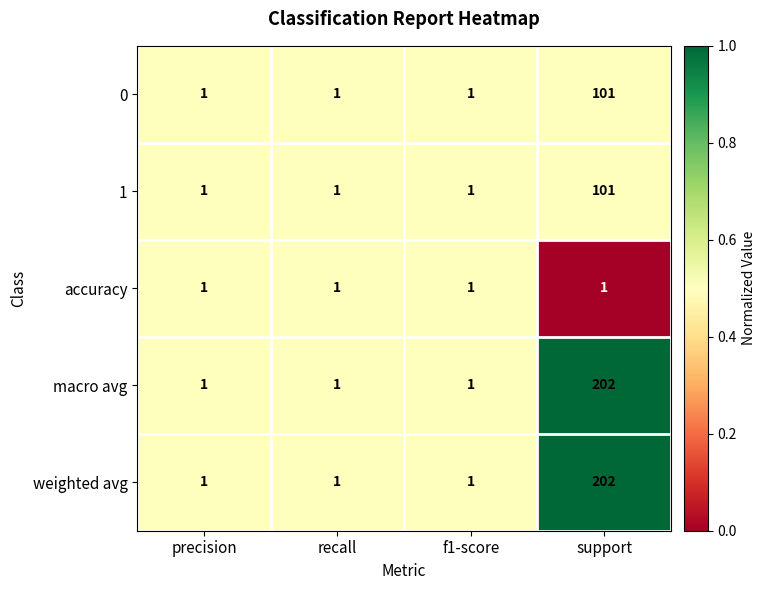

What is the difference between the maximum and minimum values in the 1 series?

100